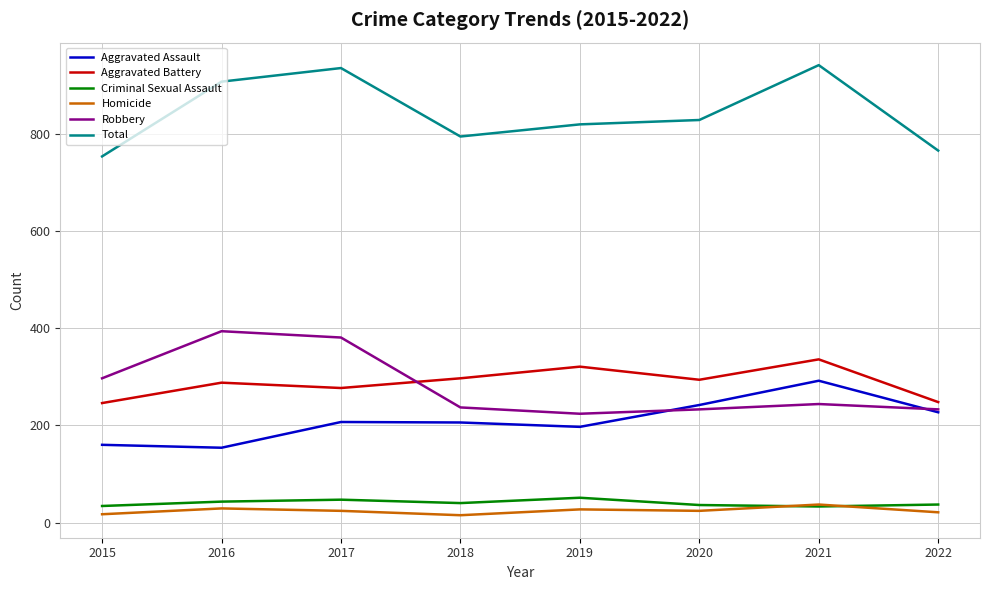

True or false: Aggravated Assault and Criminal Sexual Assault intersect in this chart.

False